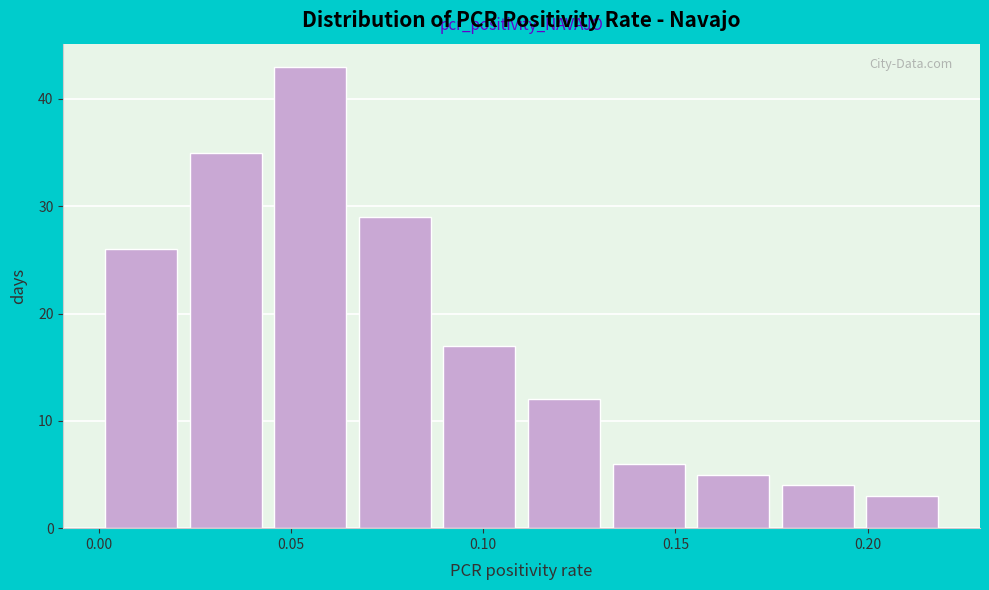

Reading left to right, transcribe this chart: for each bar, give the range it covers on the x-axis and its height. Neither the bar edges nor the heights are printed on the chart, so give them approximately, as read against the axes.

0.000 to 0.022: 26
0.022 to 0.044: 35
0.044 to 0.066: 43
0.066 to 0.088: 29
0.088 to 0.110: 17
0.110 to 0.132: 12
0.132 to 0.154: 6
0.154 to 0.176: 5
0.176 to 0.198: 4
0.198 to 0.220: 3